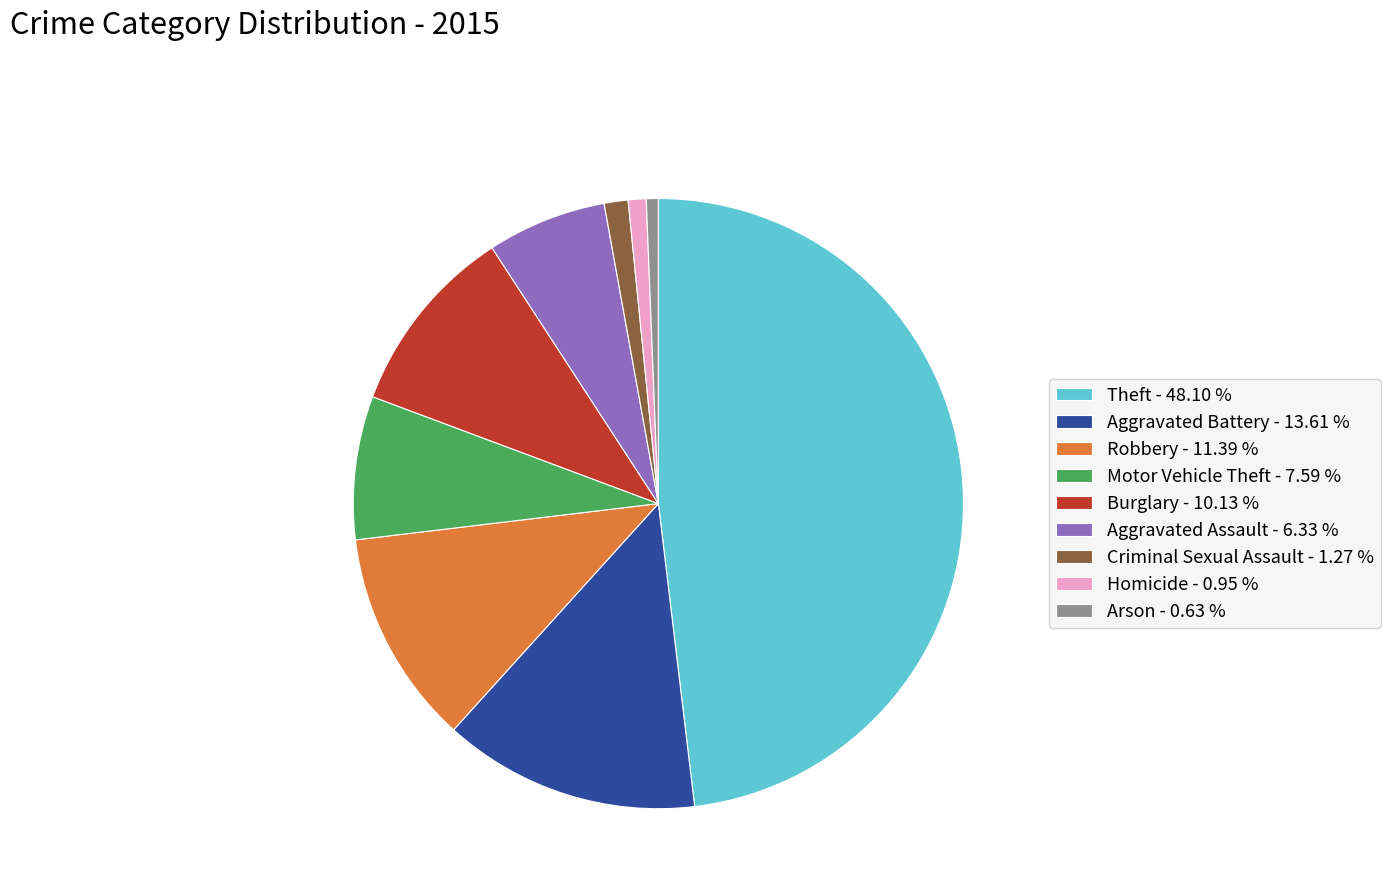

What is the largest slice in the pie chart?

Theft